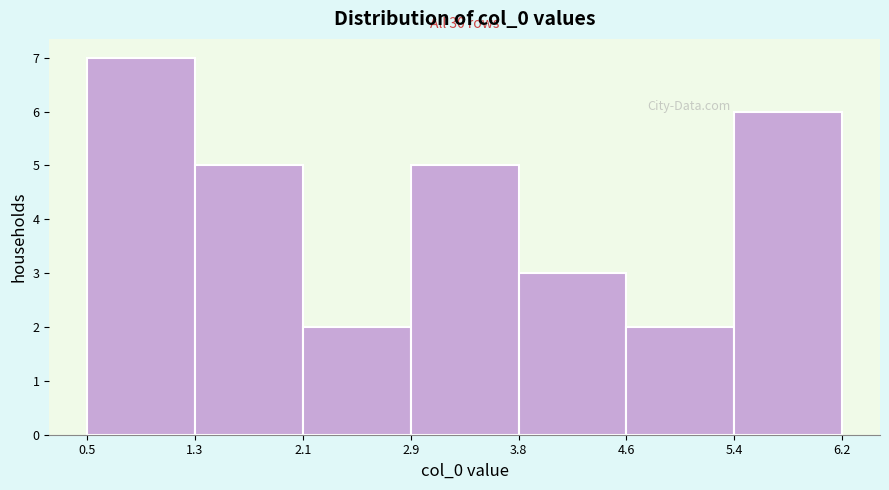

Which range on the x-axis has the tallest bar?

0.5 to 1.3